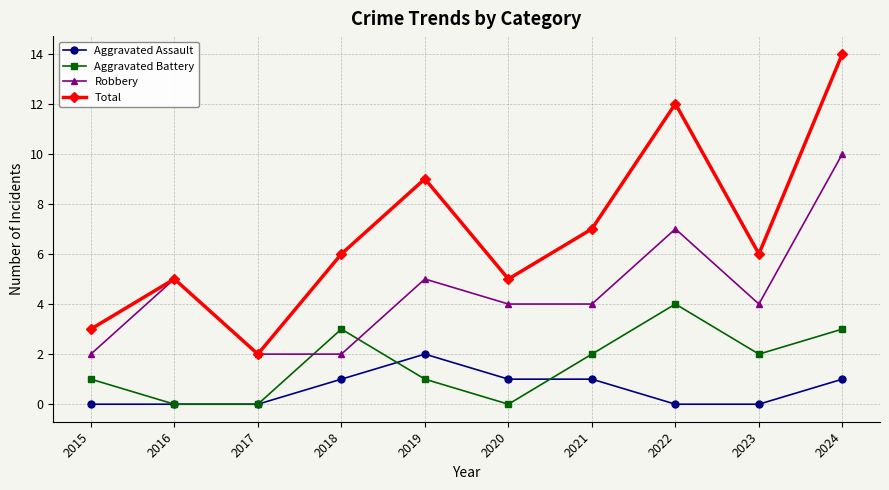

Between 2017 and 2021, which series saw the biggest shift?

Total